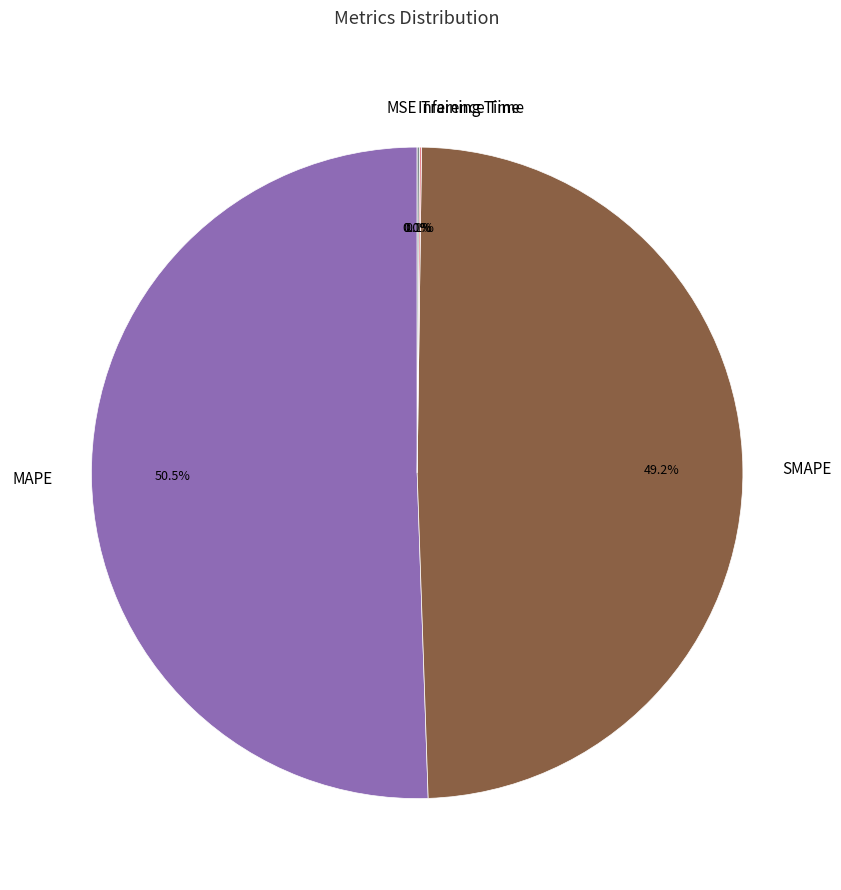

Is it true that SMAPE is 40% of the pie?

False